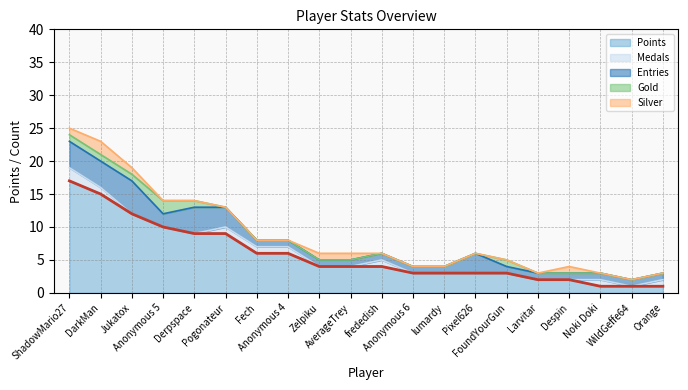

True or false: Points and Silver cross at least once.

False